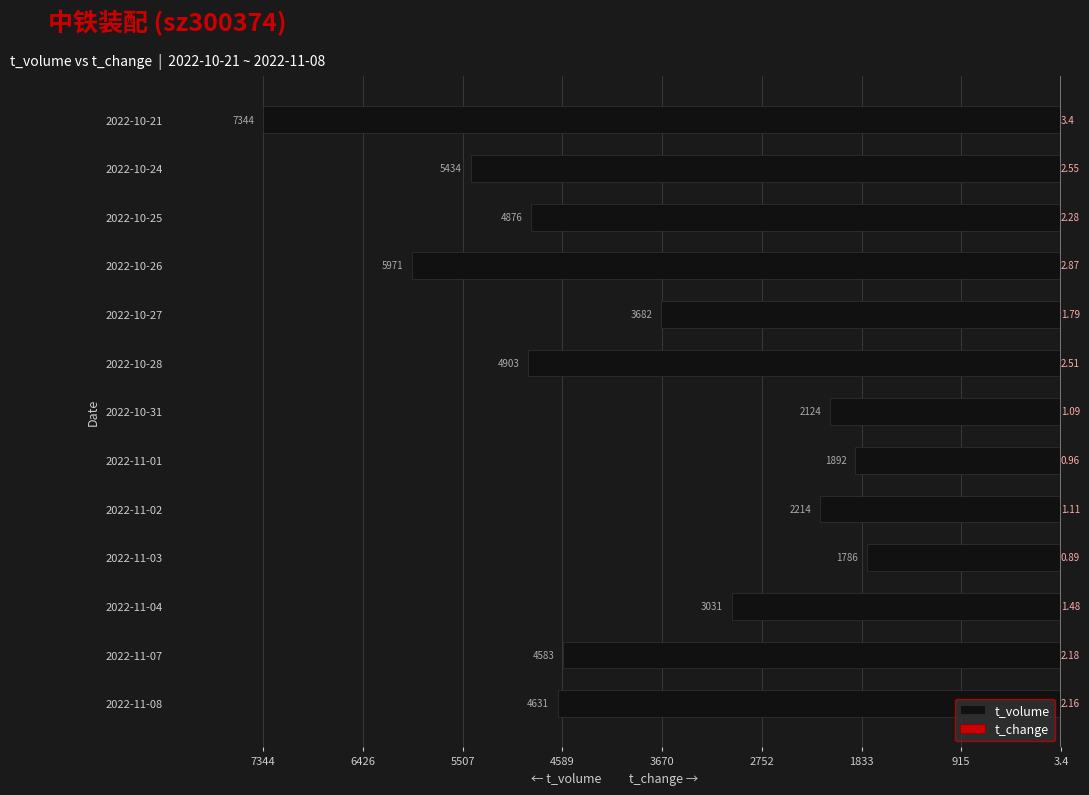

Between 2022-10-31 and 2022-11-01, which is larger?

2022-11-01